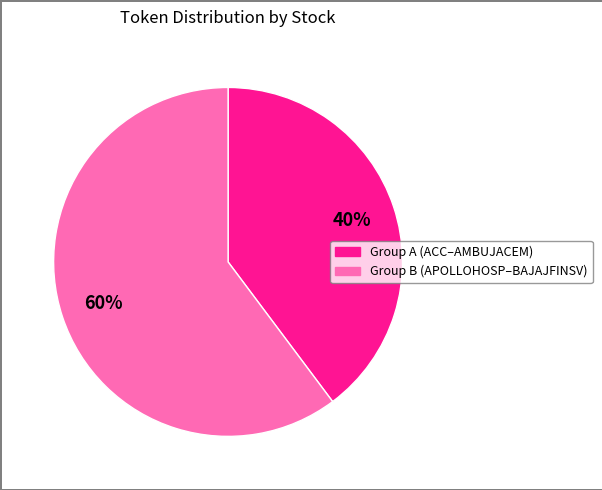

How many slices are in this pie chart?

2